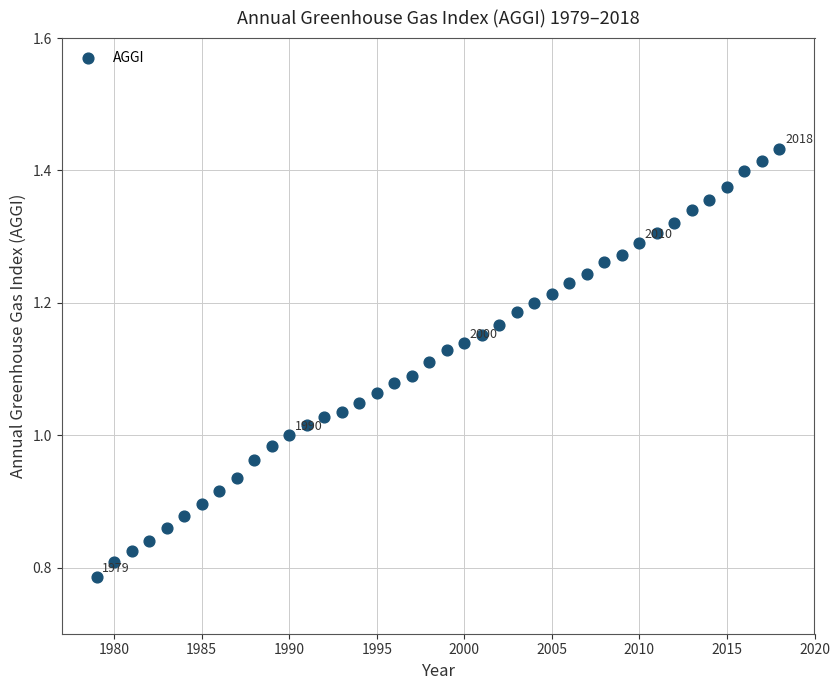

What is the range of Y values (max minus min)?

0.6